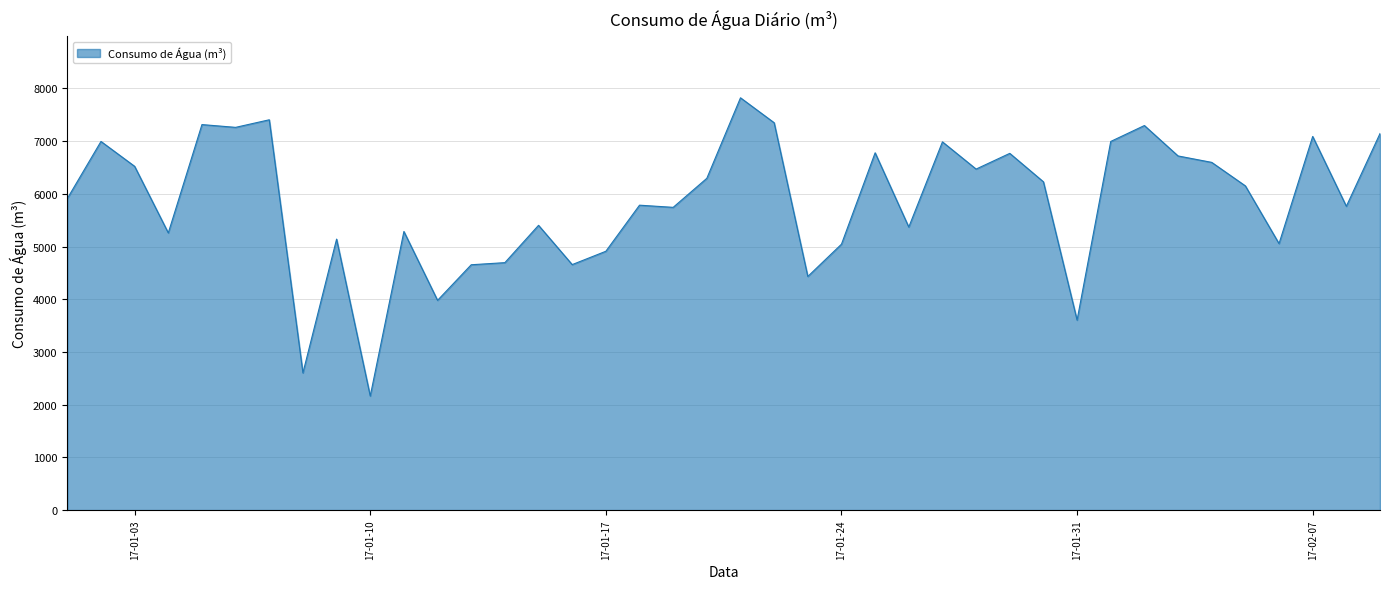

What is the maximum value shown in the chart?

7821.0